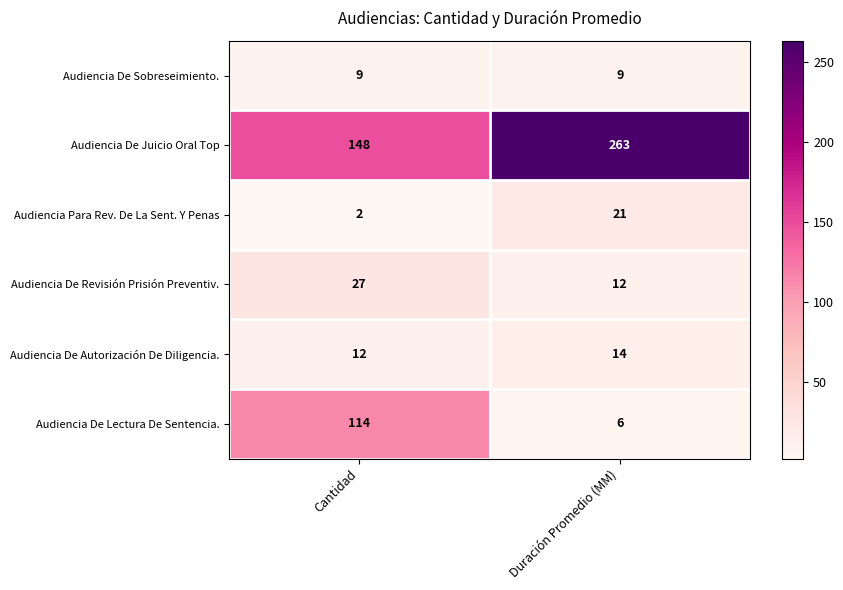

What is the total value across all series at Cantidad?

312